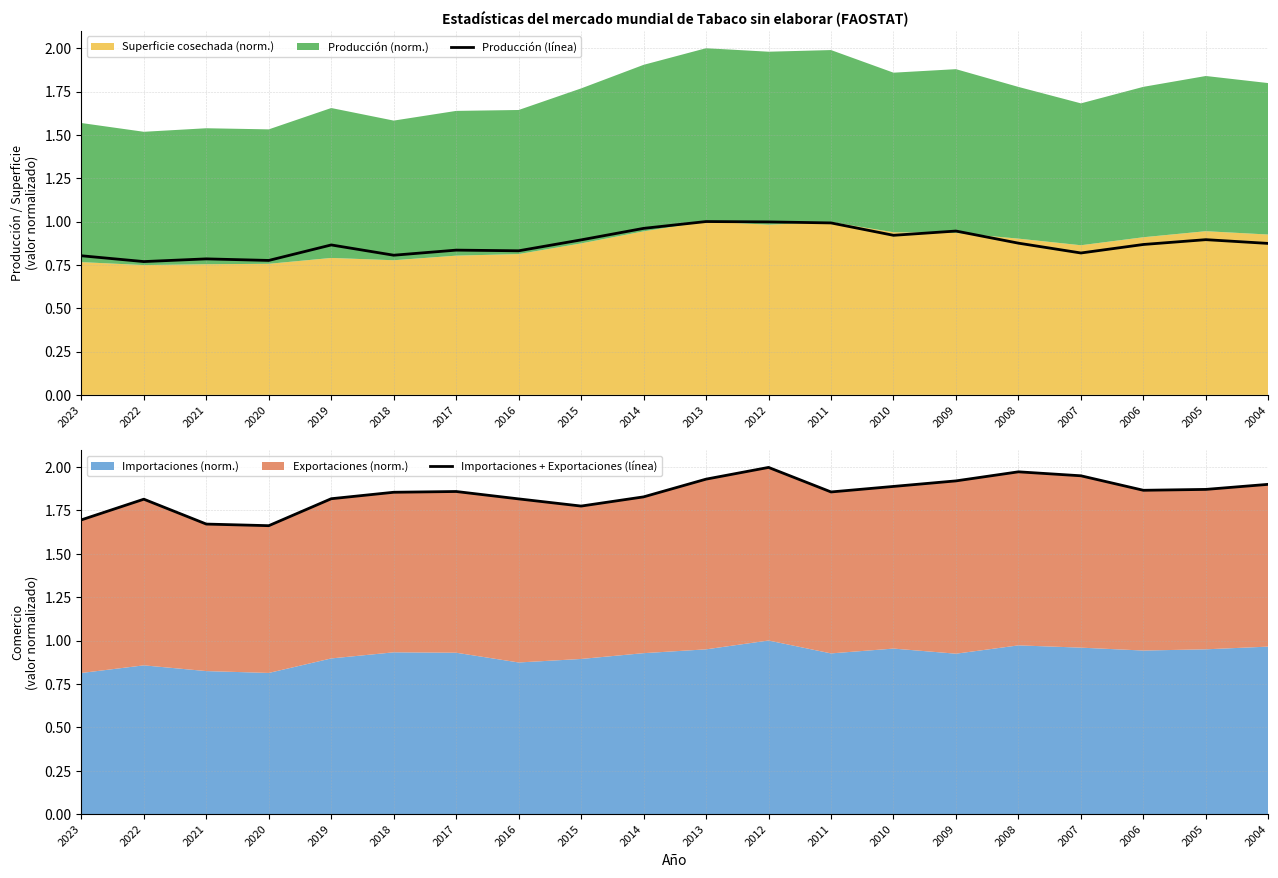

What is the difference between the second highest and second lowest values in the Importaciones + Exportaciones (línea) series?

0.3